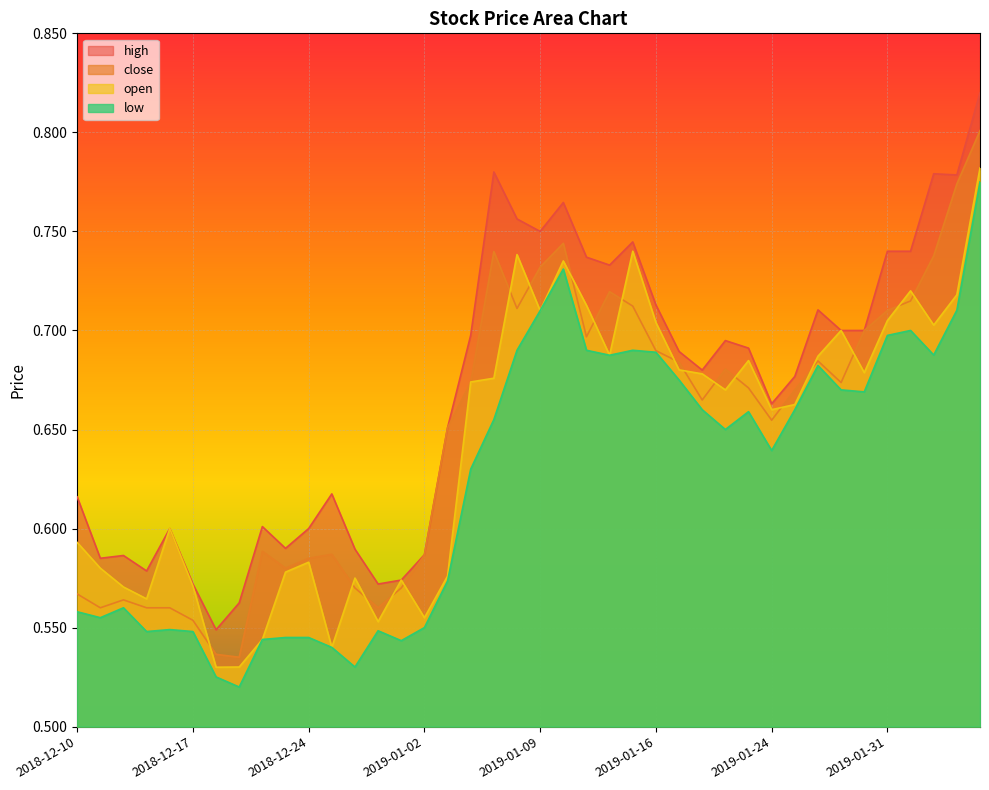

What is the average value of the open series?

0.6